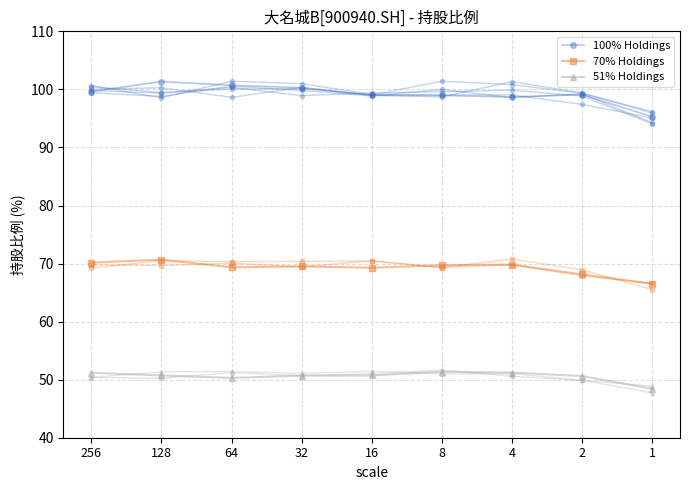

Does the chart display data point markers on the line(s)?

Yes